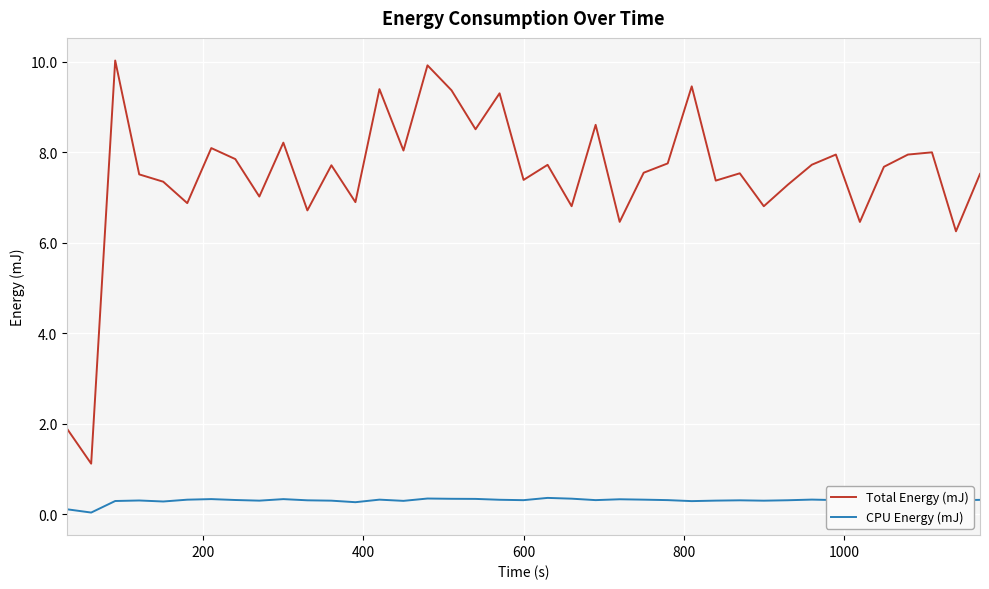

True or false: Total Energy (mJ) has more than 0 interior local peaks.

True